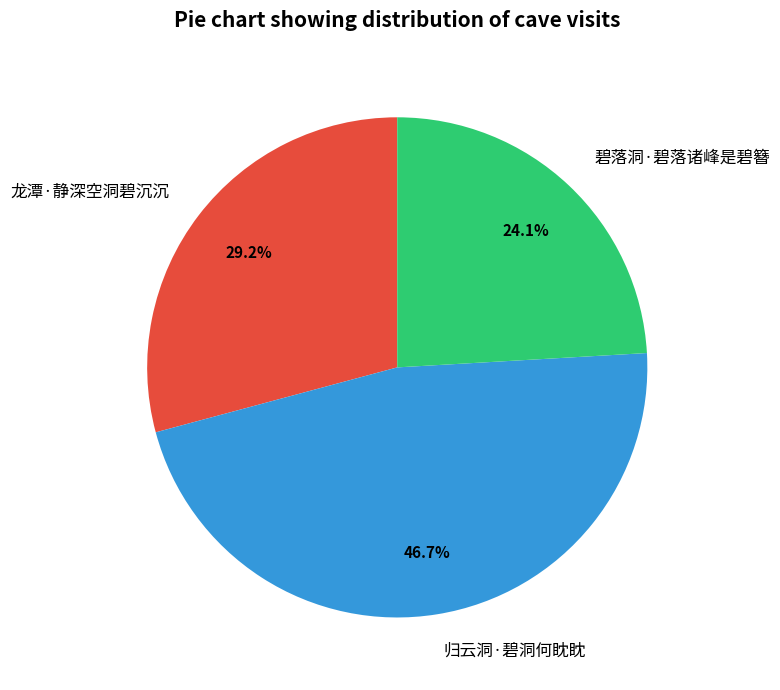

Rank the categories by value from highest to lowest.

归云洞·碧洞何眈眈, 龙潭·静深空洞碧沉沉, 碧落洞·碧落诸峰是碧簪